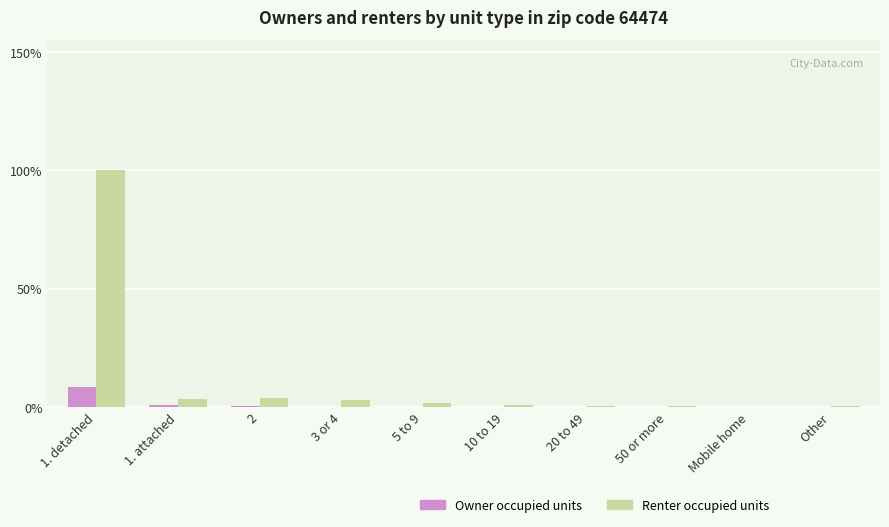

The Renter occupied units series shows 0.4 at 50 or more. True or false?

True